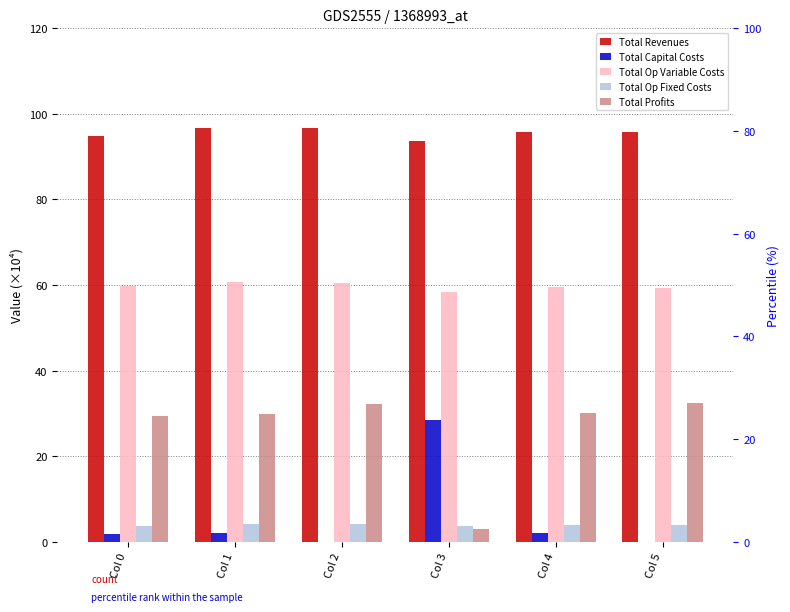

What is the difference between the maximum and minimum values in the Total Capital Costs series?

28.5